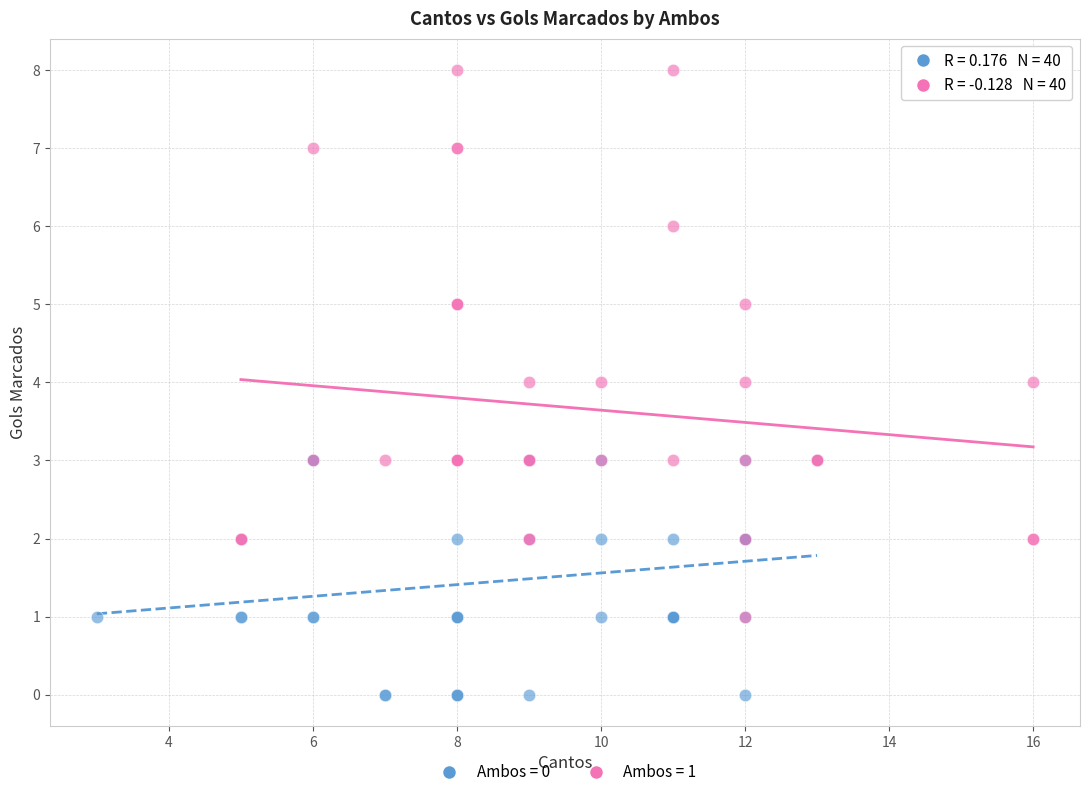

Which series reaches the minimum Y coordinate?

Ambos = 0